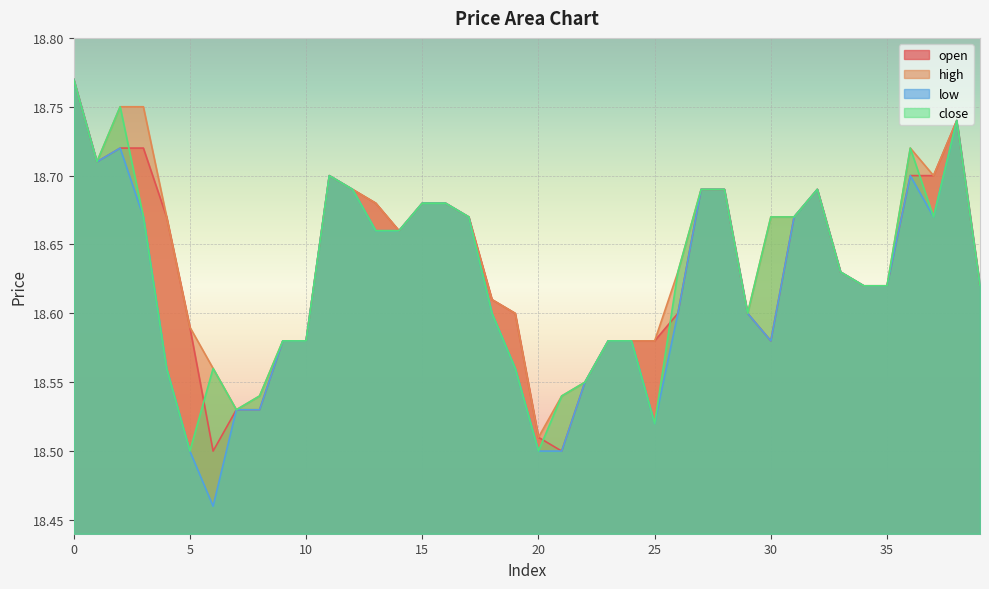

What is the difference between the second highest and second lowest values in the high series?

0.2